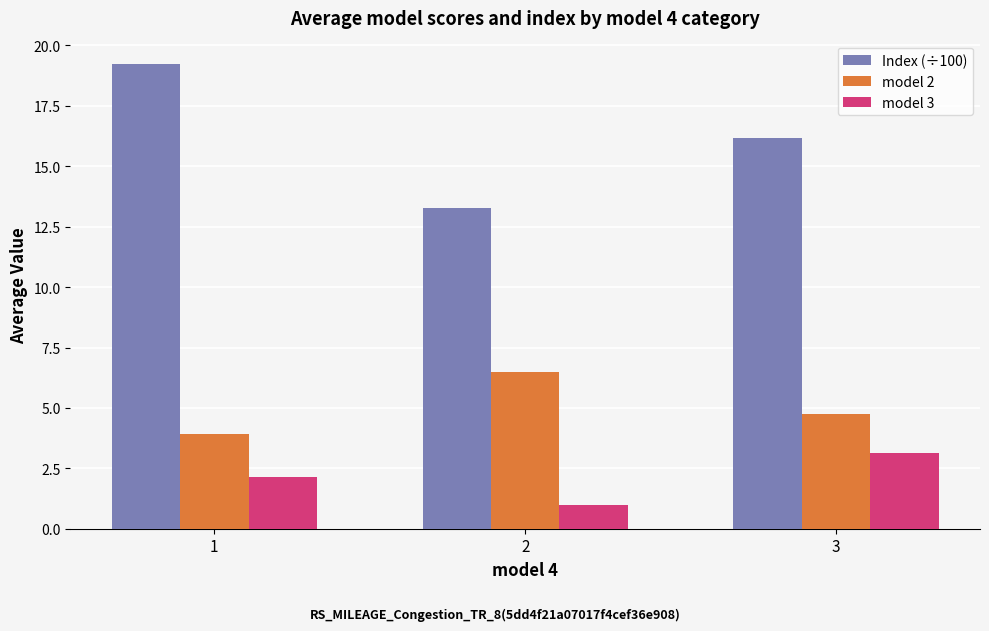

Reading left to right, extract all data points from this chart.

Index (÷100): 1=19.2	2=13.3	3=16.2
model 2: 1=3.9	2=6.5	3=4.8
model 3: 1=2.2	2=1.0	3=3.1